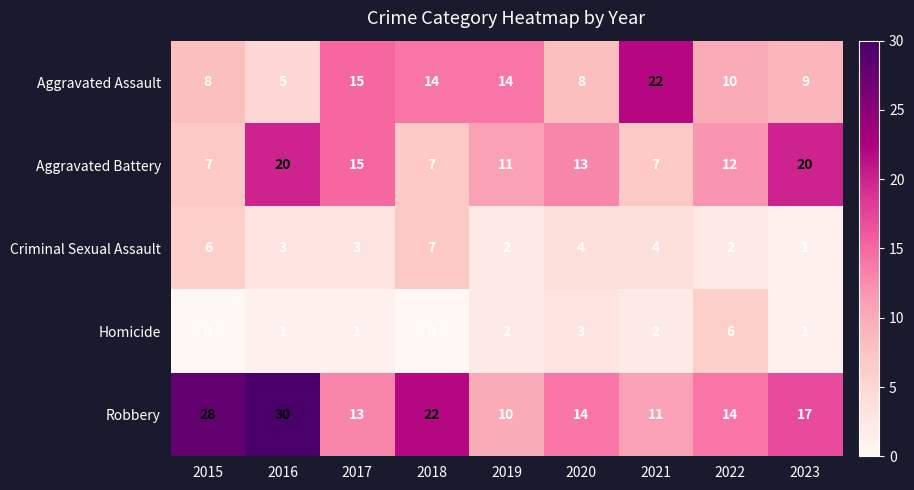

Count the number of data series in this chart.

5